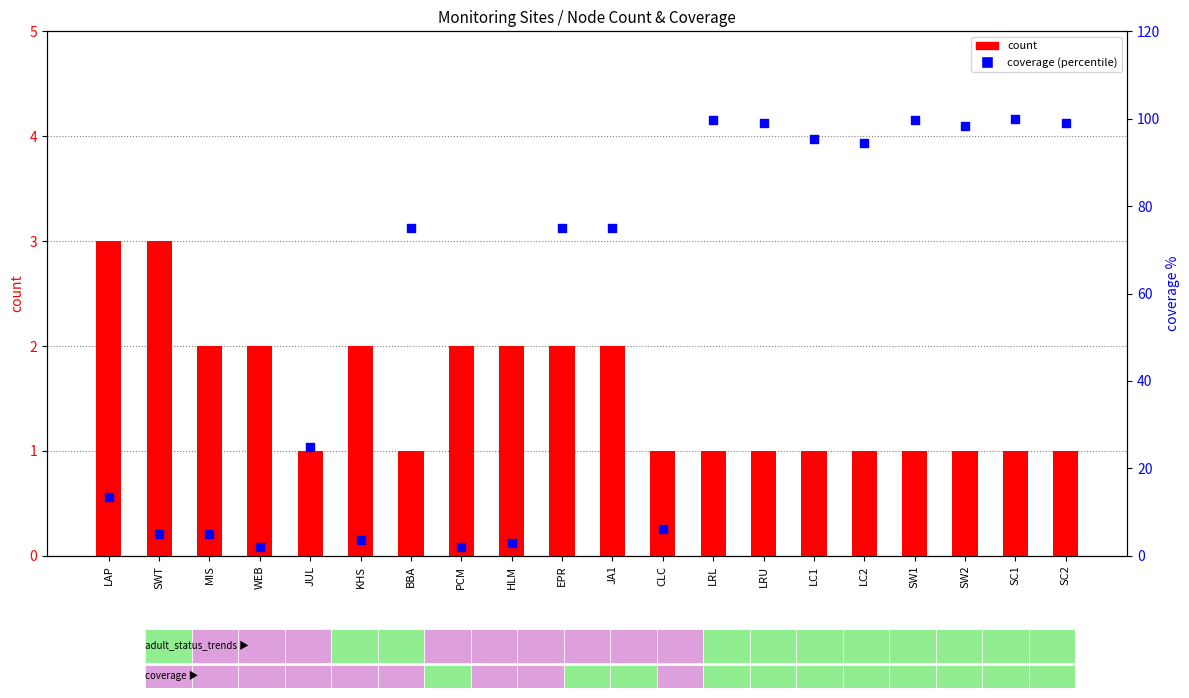

Which series contains the highest Y value?

coverage (percentile)